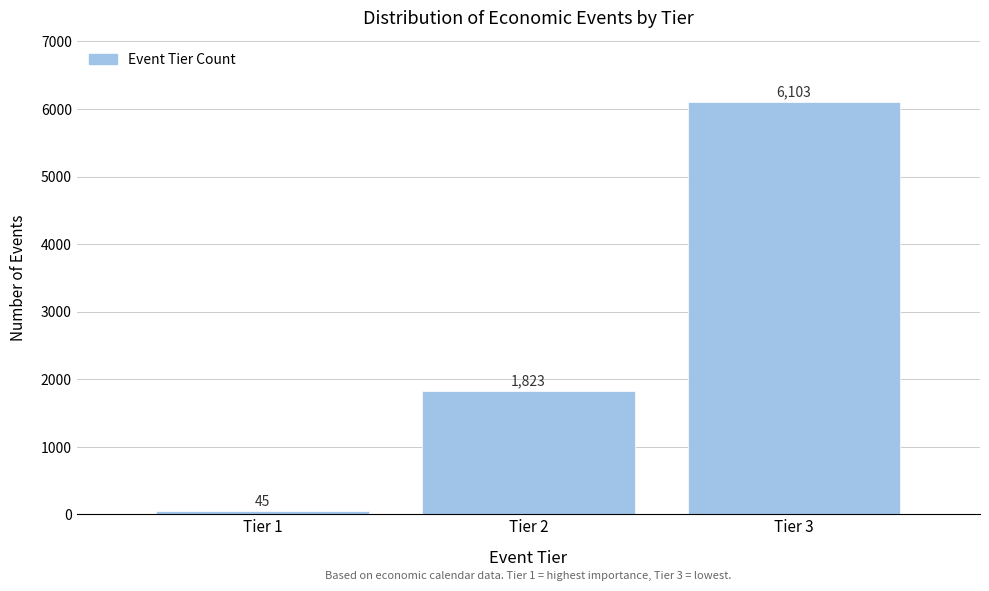

Reading left to right, list all the values displayed in this chart.

Tier 1=45	Tier 2=1823	Tier 3=6103